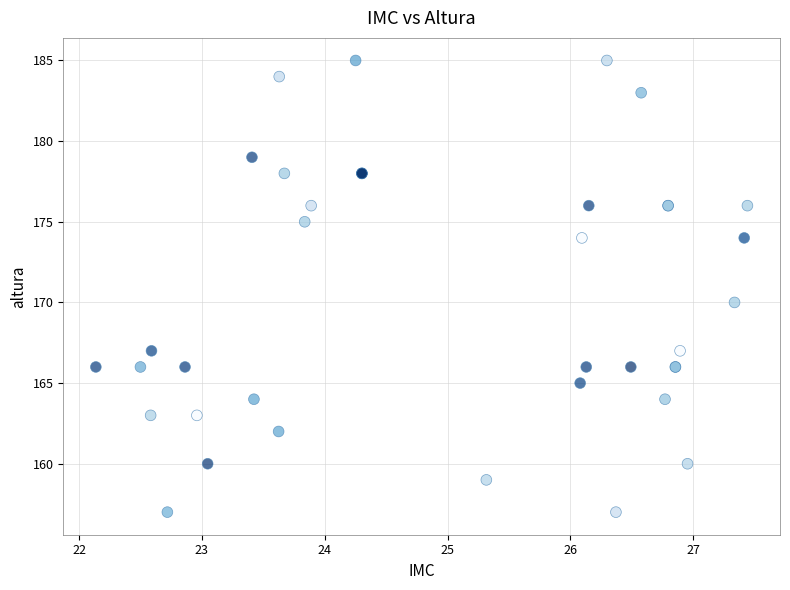

What Y value in the scatter plot is closest to 171?

170